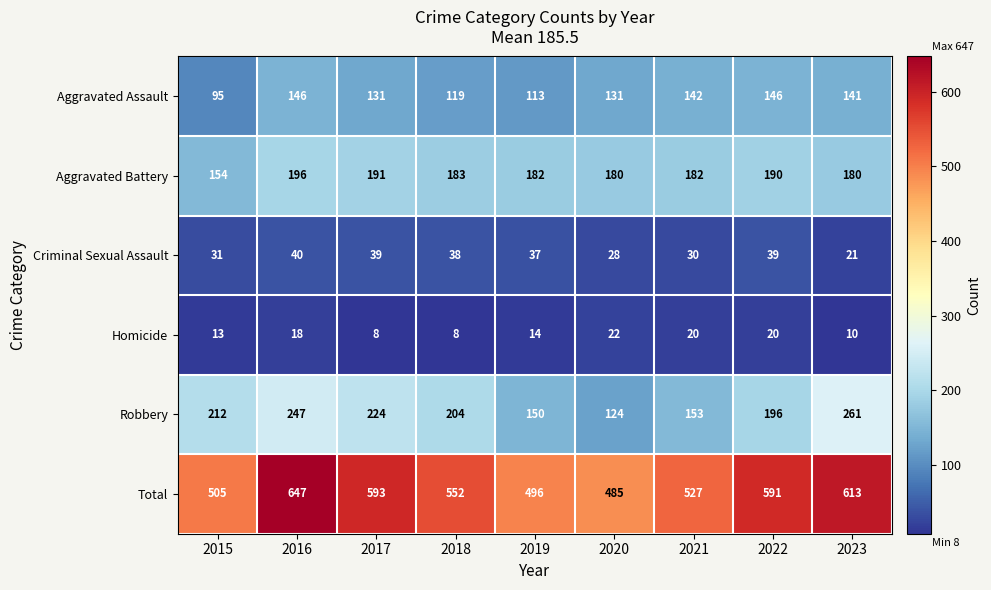

The value of Aggravated Assault at 2021 is 142. True or false?

True